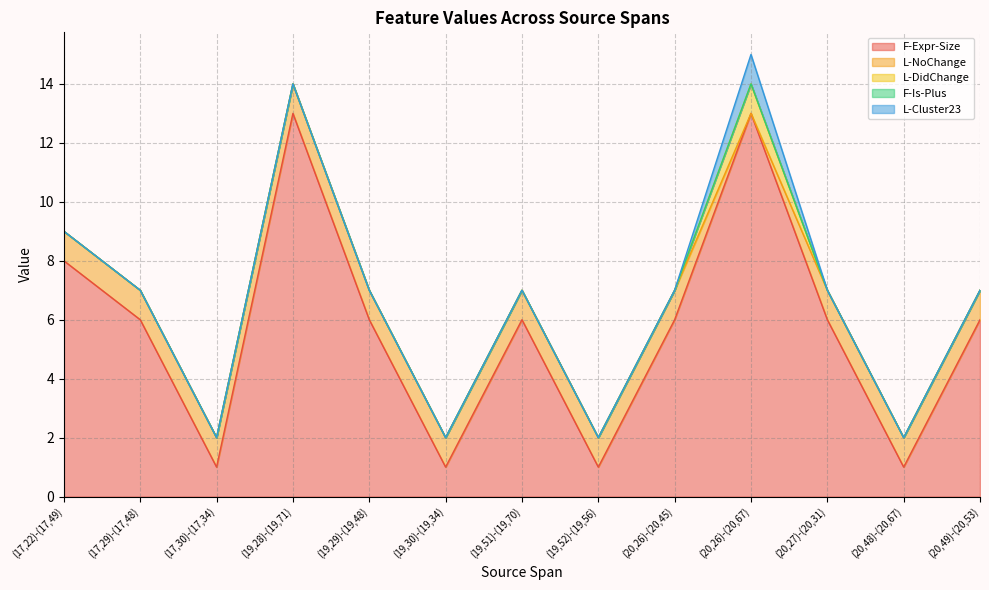

Which series has the largest range (max minus min)?

F-Expr-Size